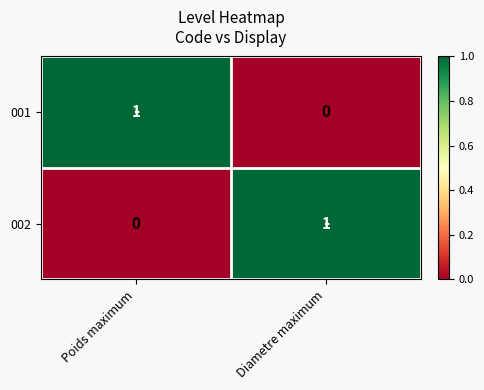

Rank the categories by 002 value from highest to lowest.

Diametre maximum, Poids maximum